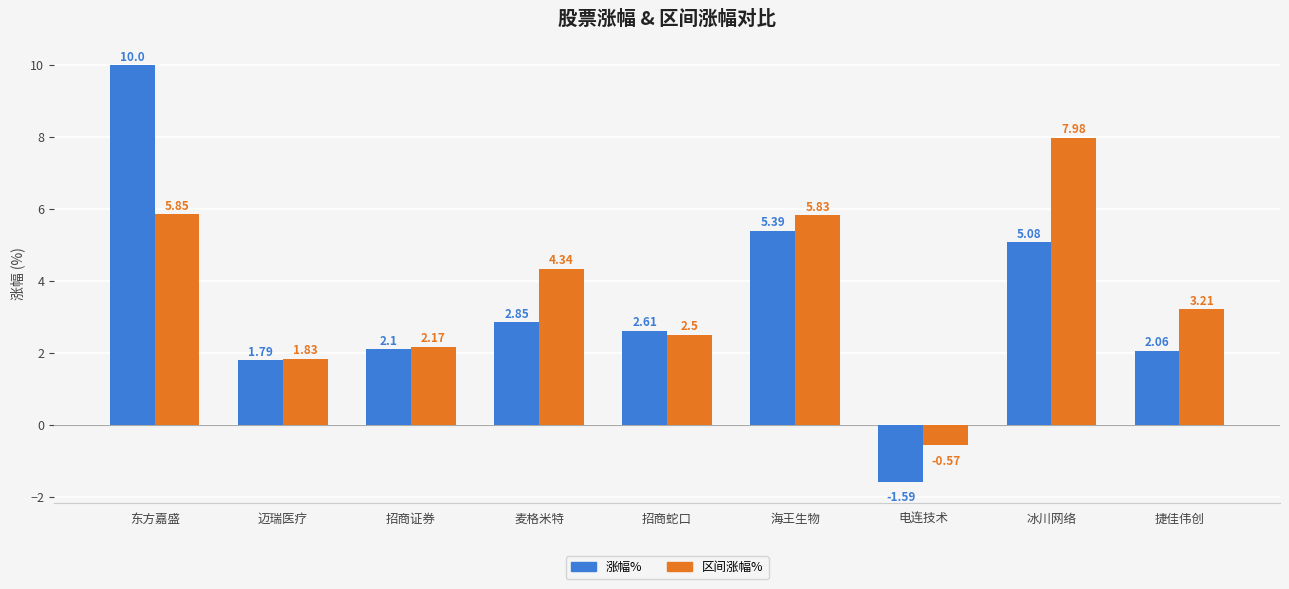

What is the value of the 涨幅% bar at the 3rd from the left?

2.1